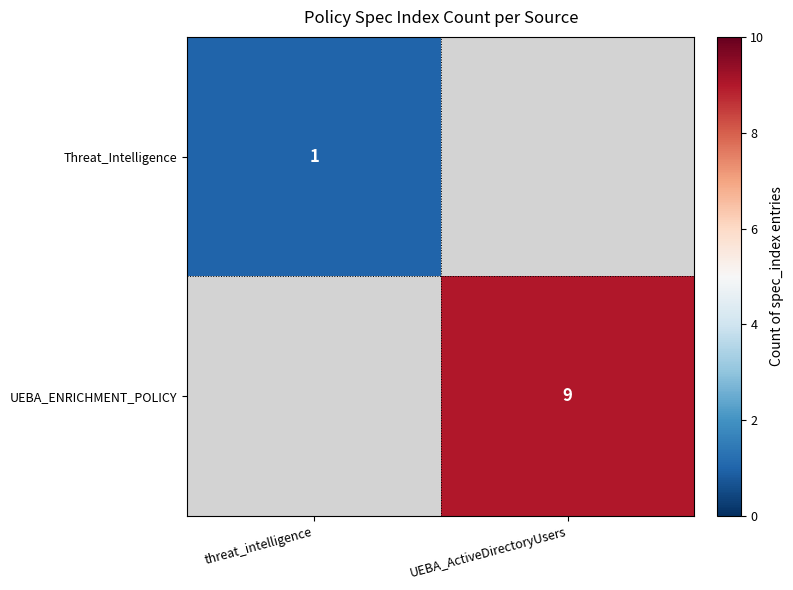

The value of Threat_Intelligence at threat_intelligence is 0. True or false?

False